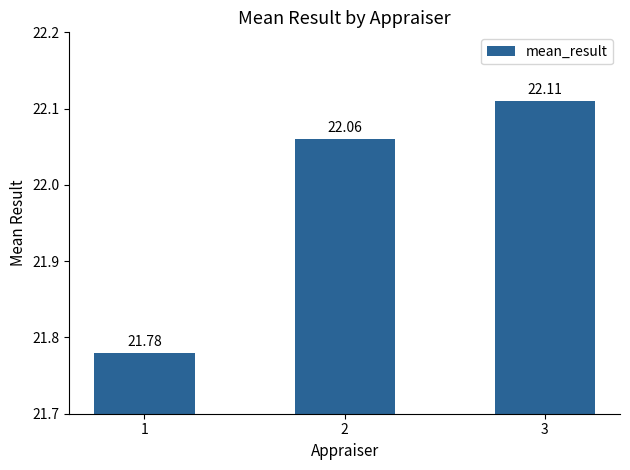

What is the value of the 3rd bar from the left?

22.1